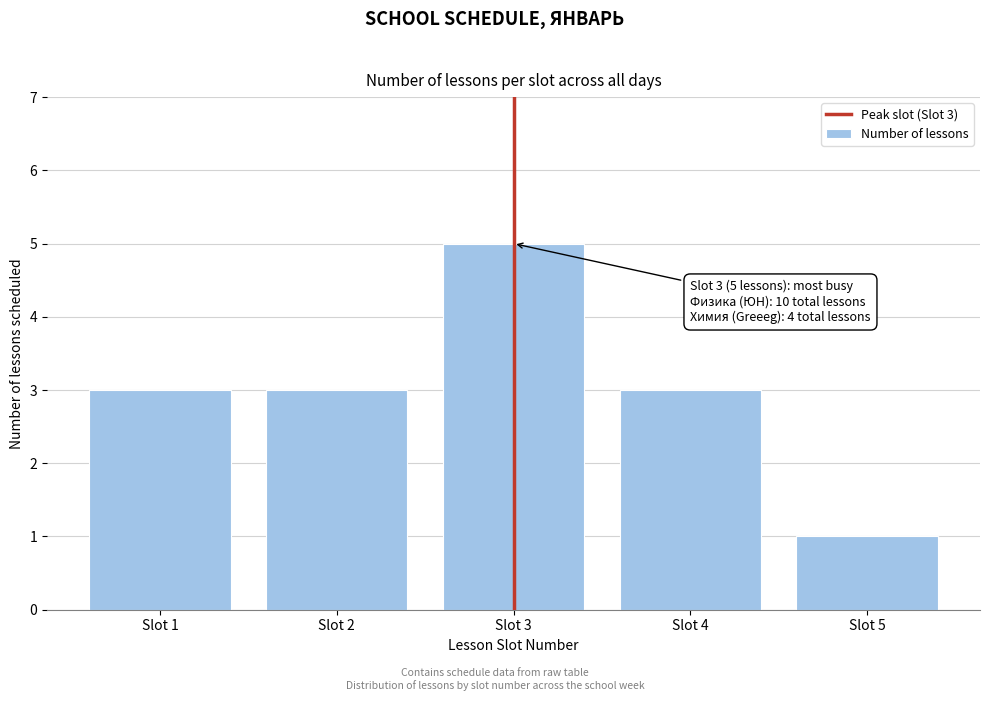

Reading right to left, what are all the values shown in this chart?

1	3	5	3	3